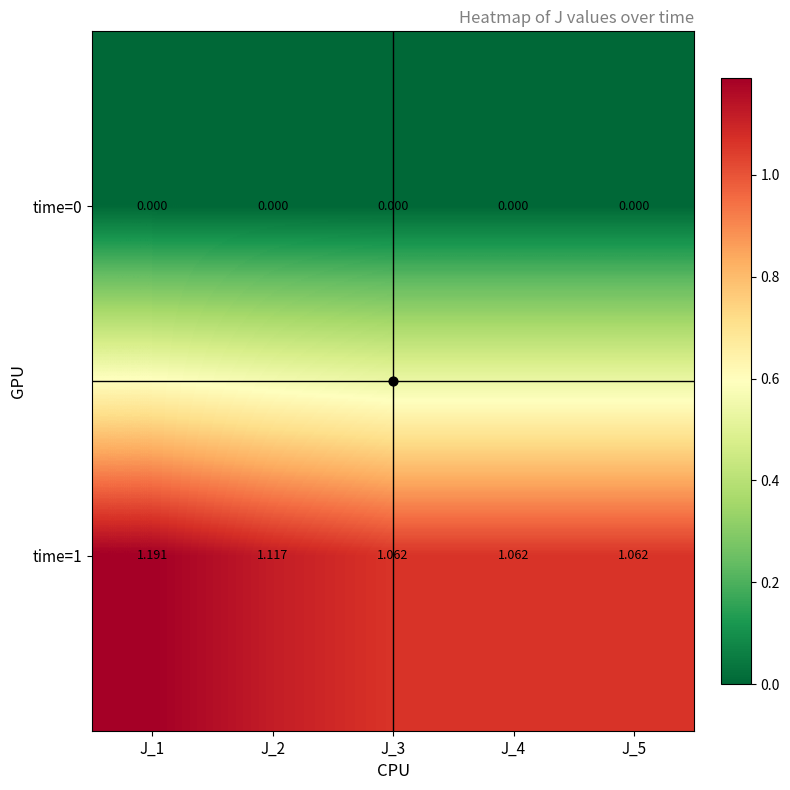

At which category is the sum across all series the highest?

J_1